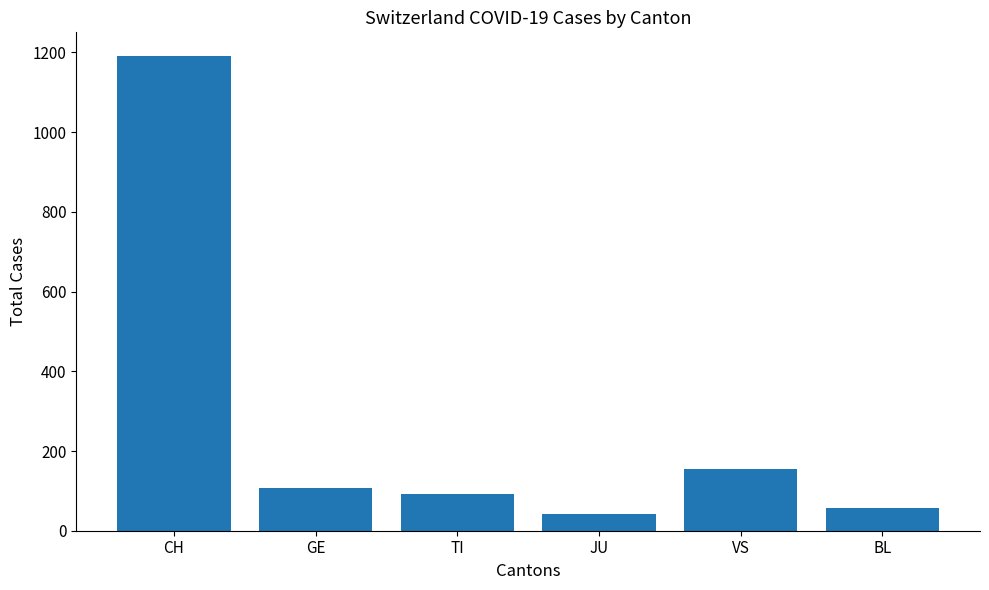

Is it true that the value at TI is 92?

True